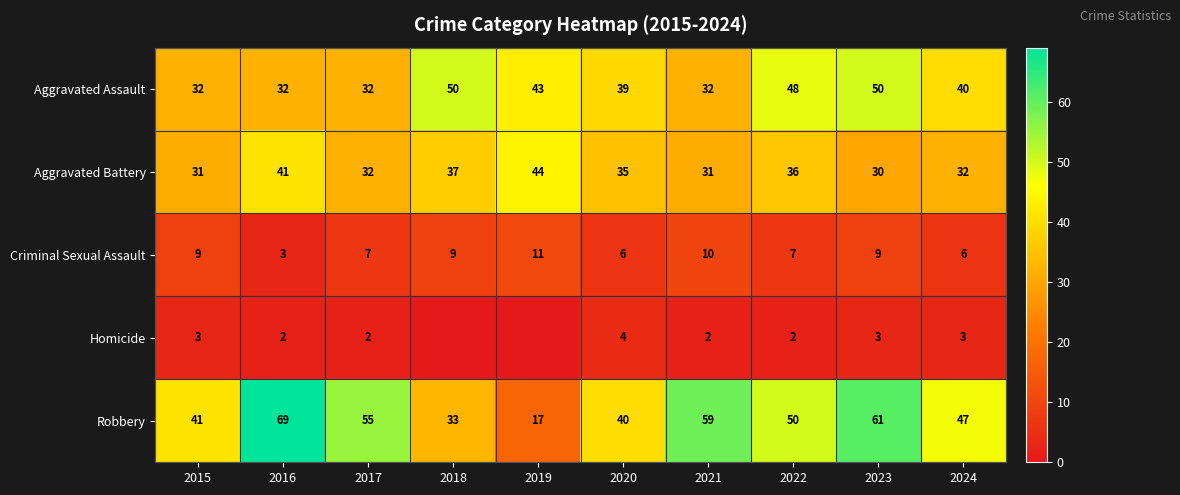

Which category has the highest value in the Aggravated Battery series?

2019